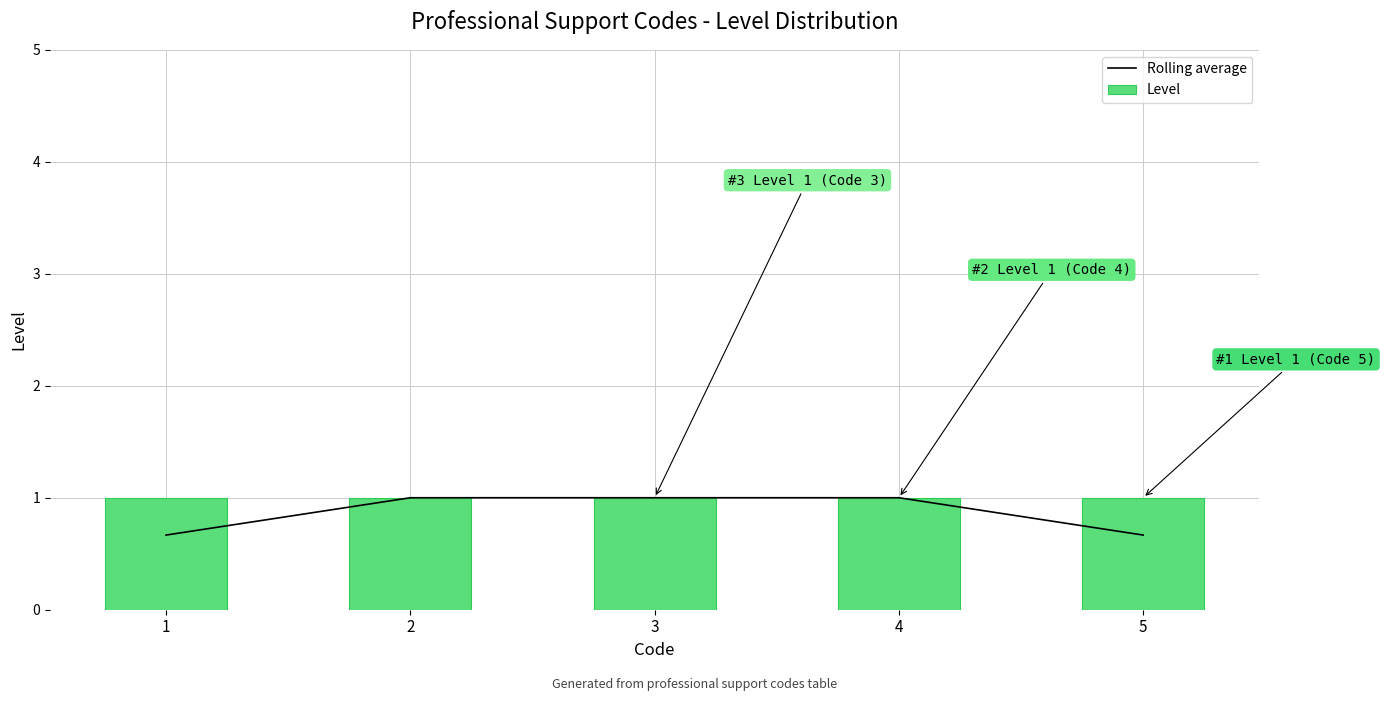

What is the sum of all Level values?

5.0